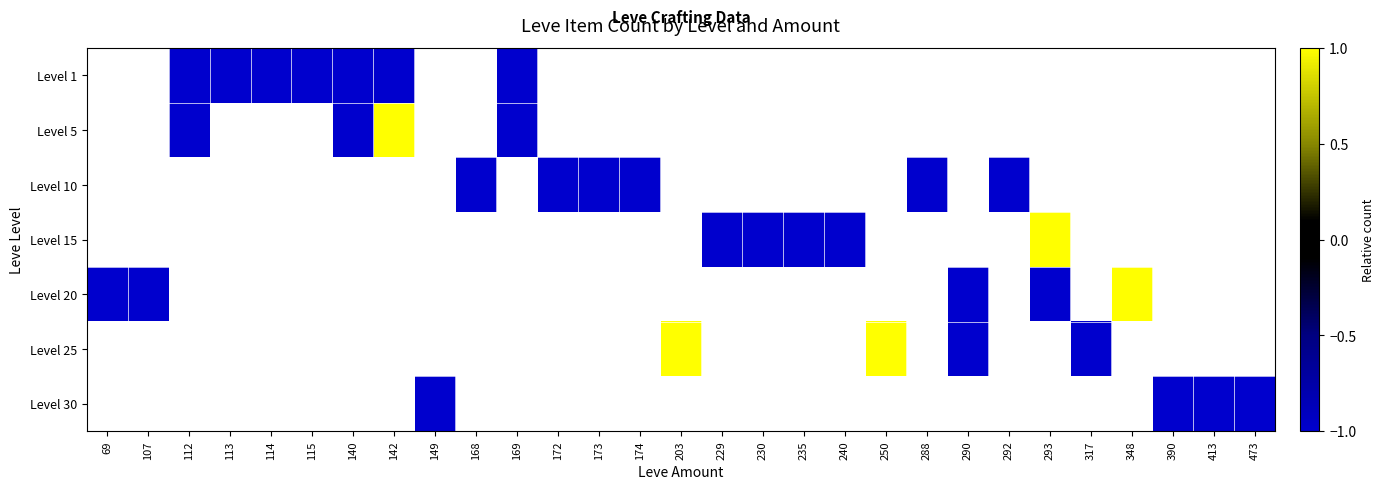

What is the smallest value displayed?

-1.0